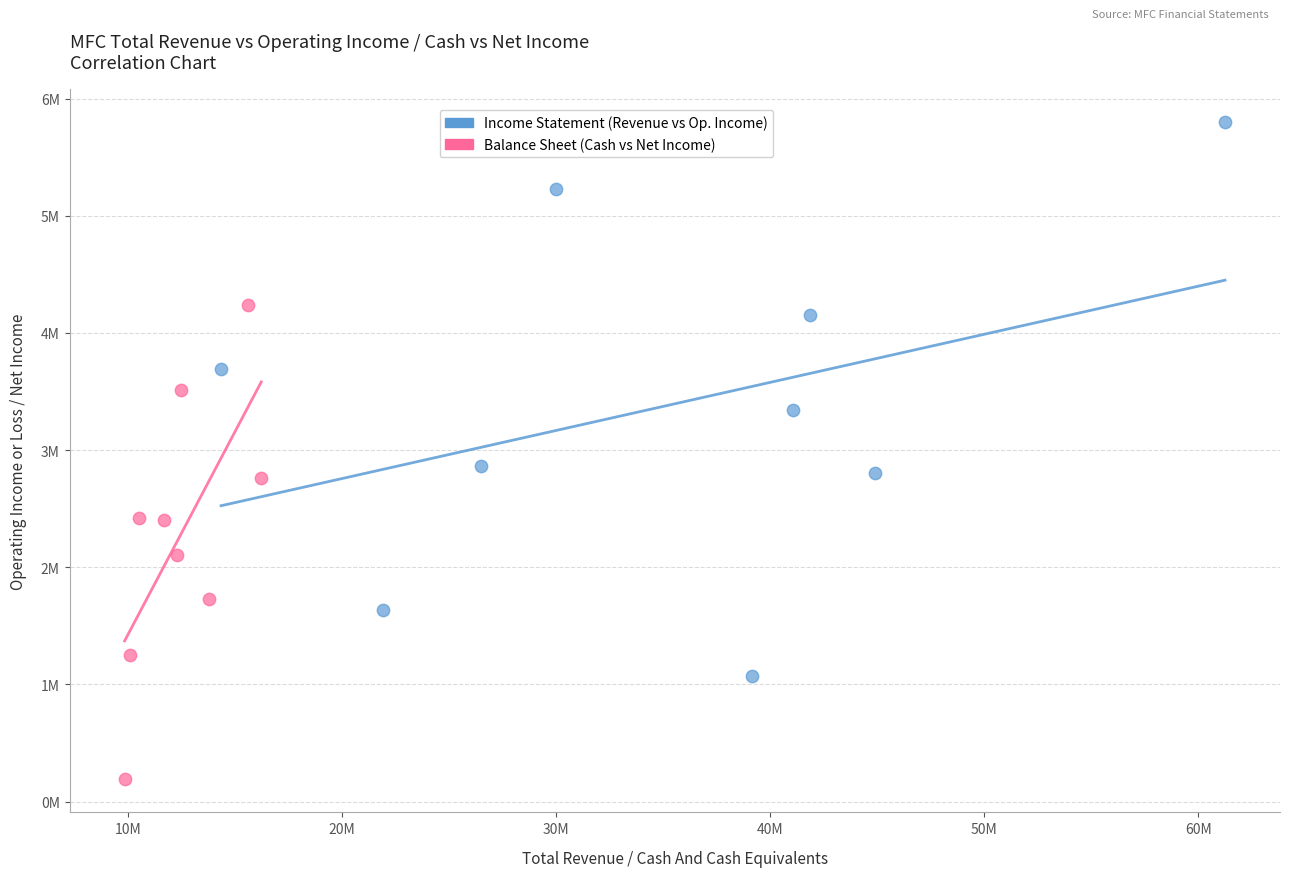

What are all the series names shown in the legend?

Income Statement (Revenue vs Op. Income), Balance Sheet (Cash vs Net Income)